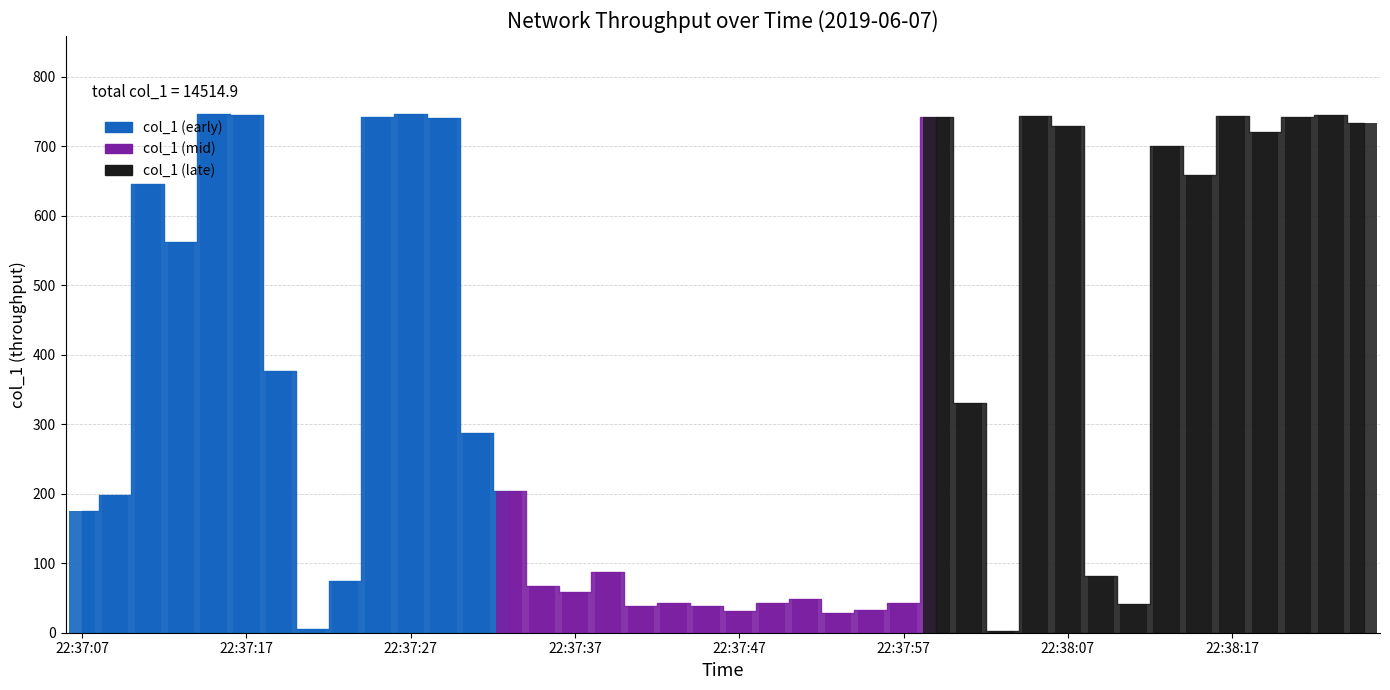

Read the value at 22:37:57.

43.0